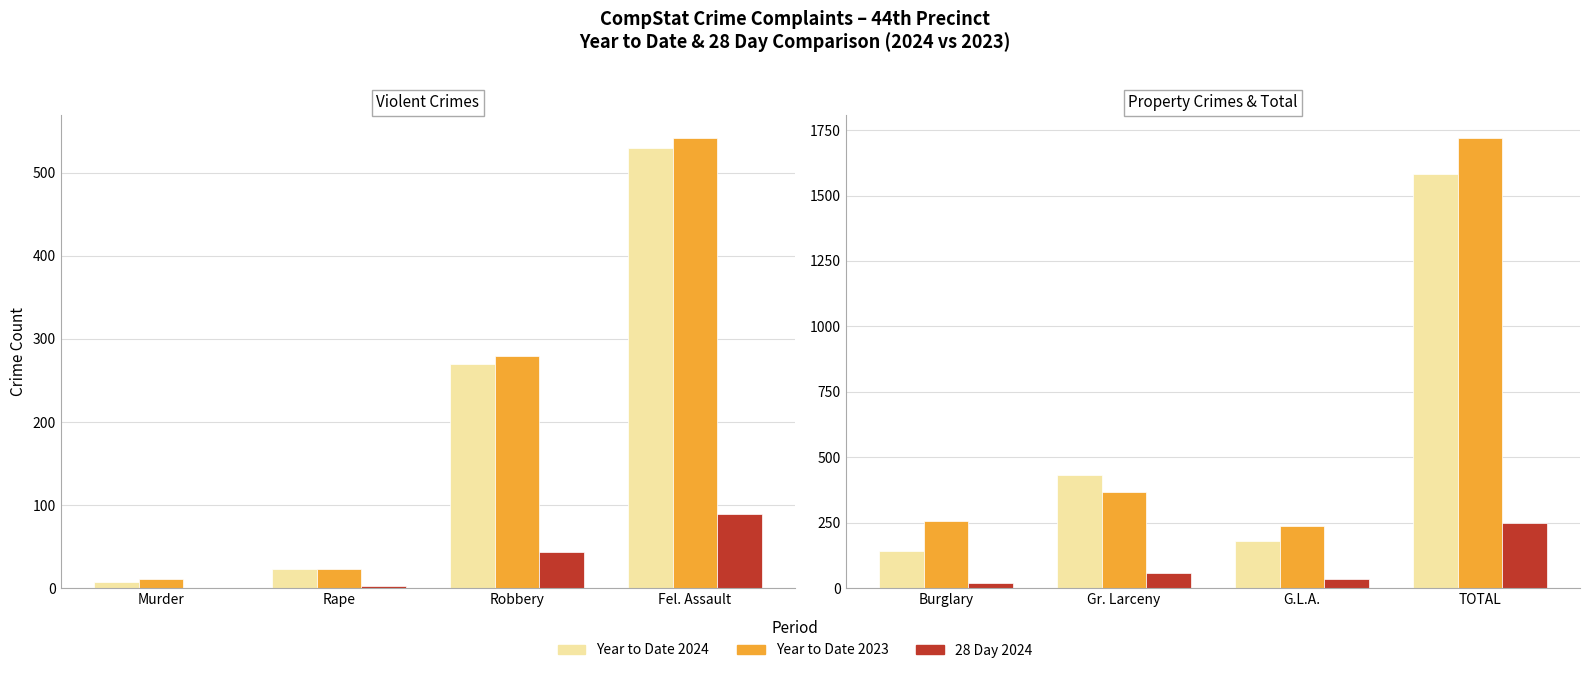

Which series has the widest spread of values?

Year to Date 2023